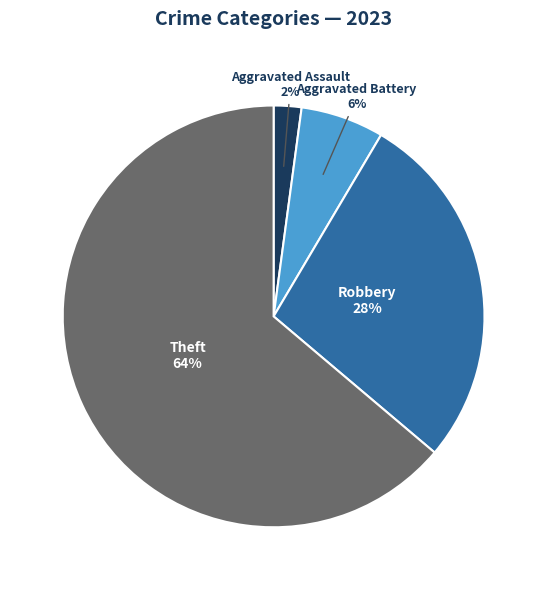

Between Aggravated Battery and Aggravated Assault, which is larger?

Aggravated Battery